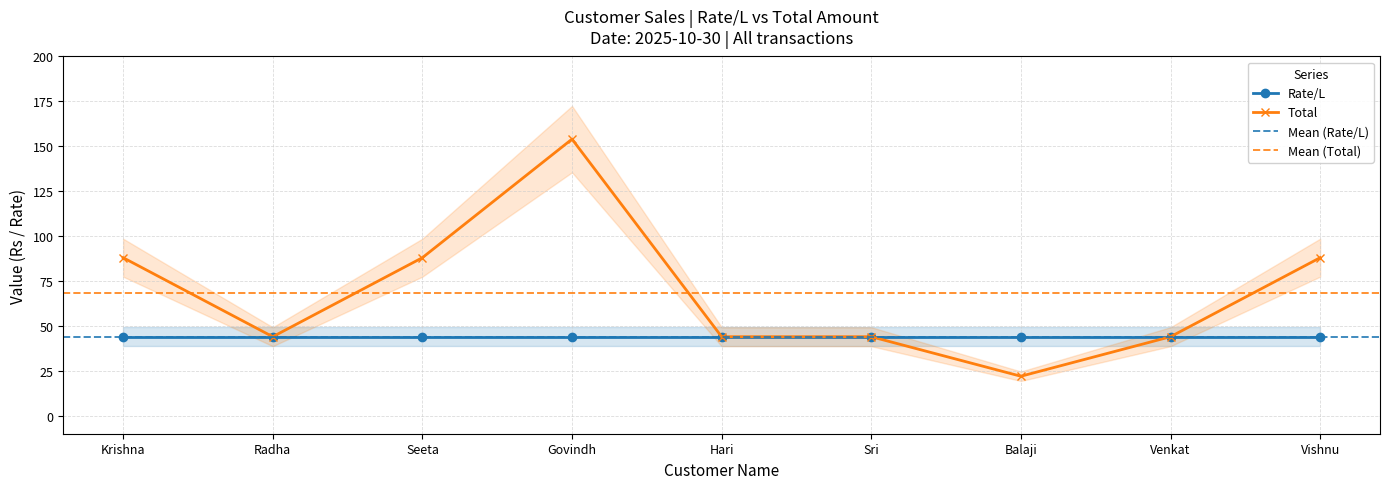

What is the maximum value shown in the chart?

154